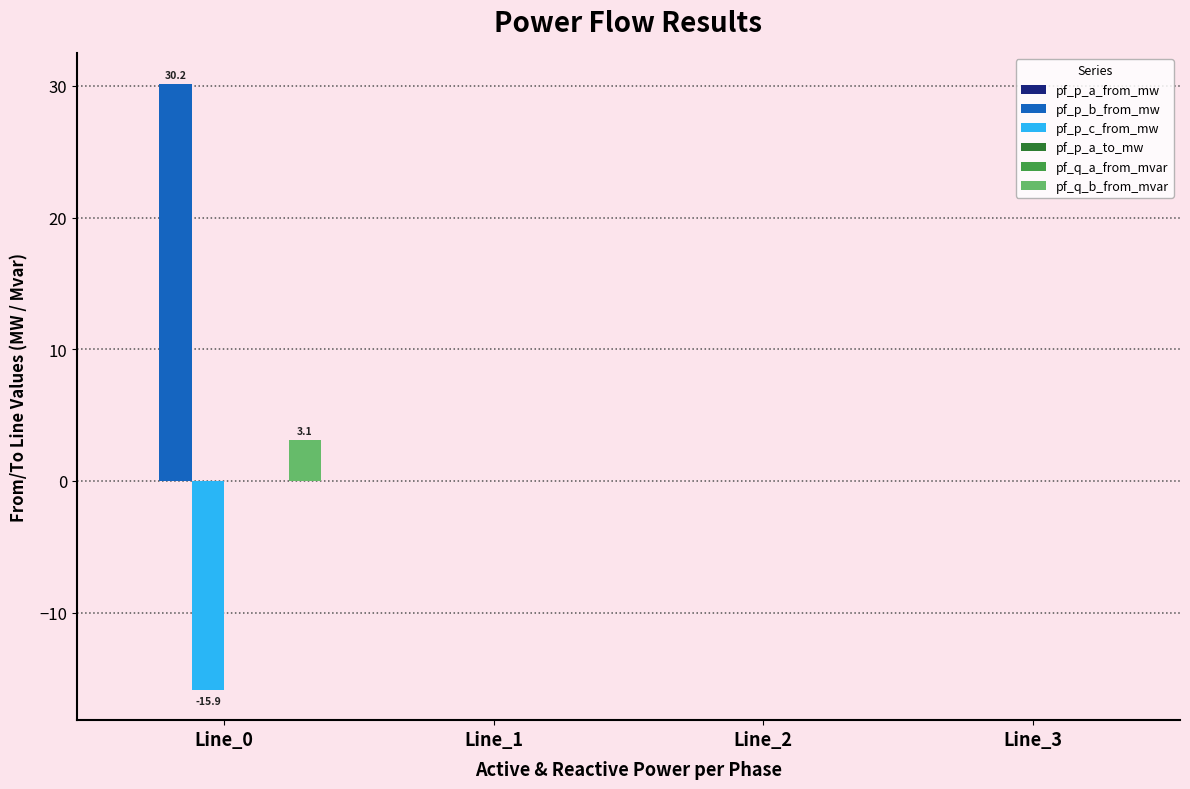

What is the maximum value for pf_q_b_from_mvar?

3.1